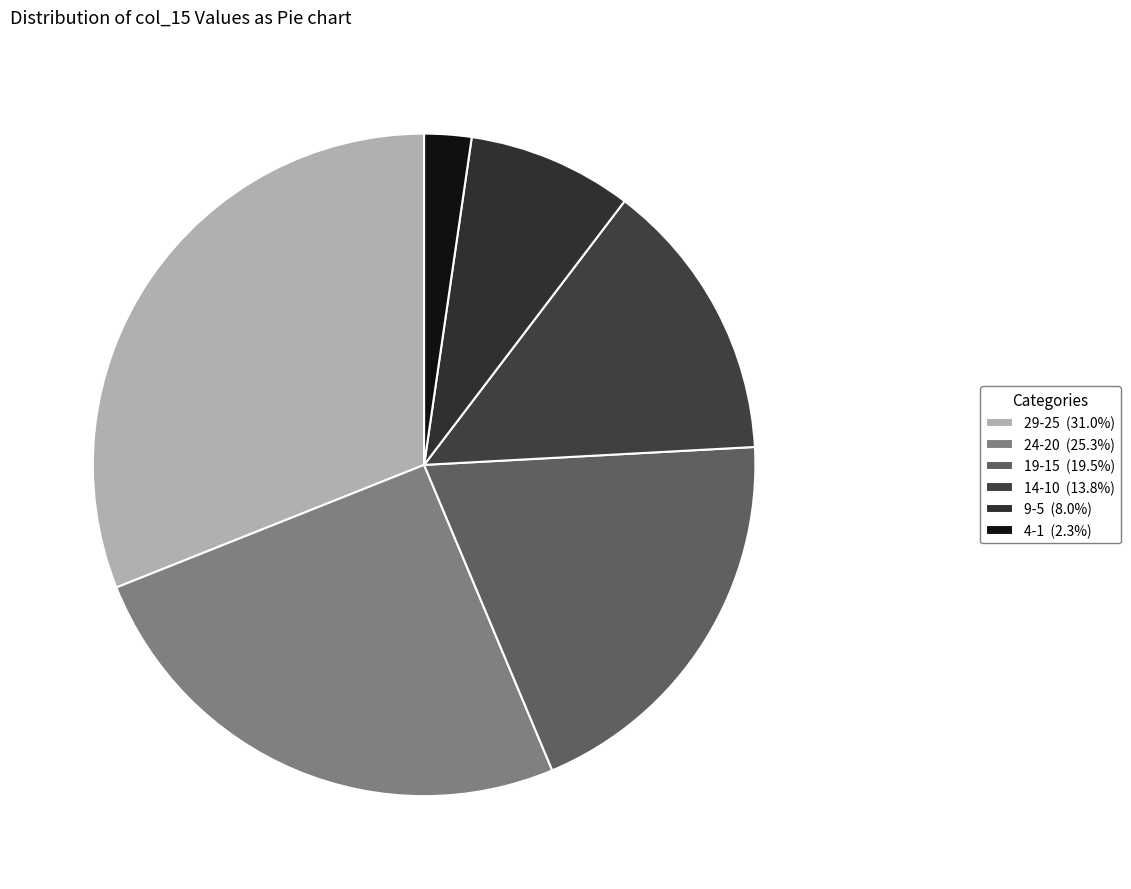

How many segments does this pie chart have?

6